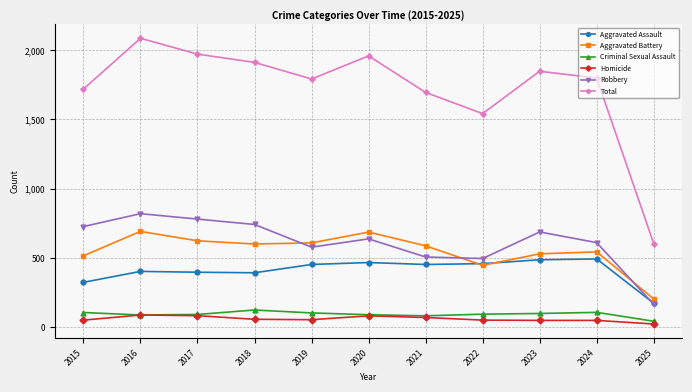

At which label is Aggravated Assault closest to 332?

2015